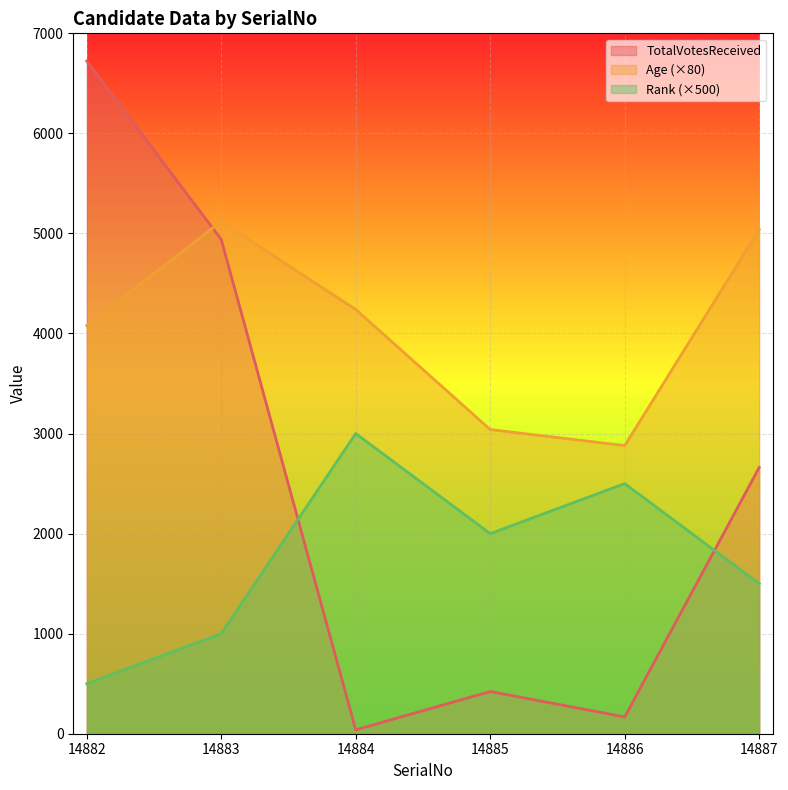

Where does the Age series first go above 4240?

14883